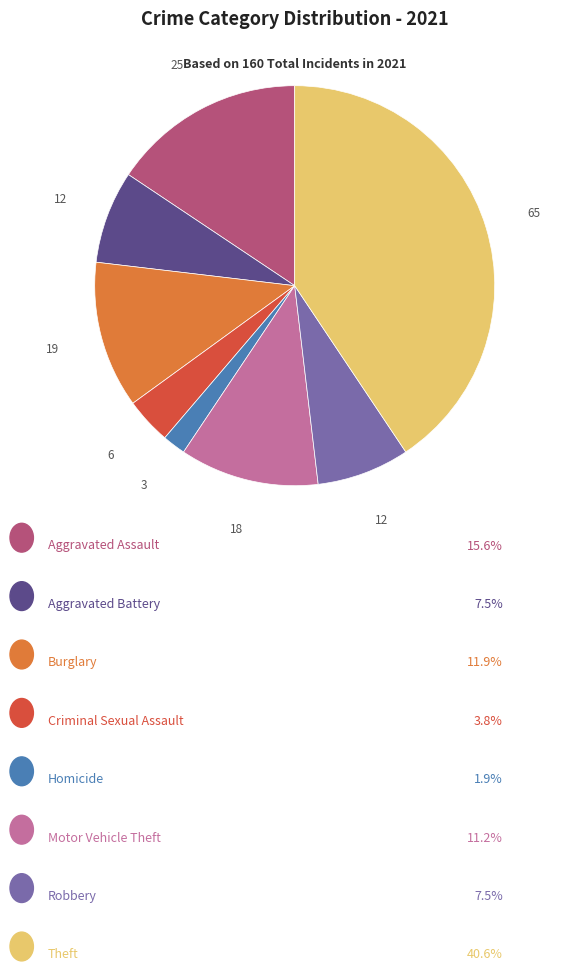

Is there any slice that represents more than half of the pie?

No